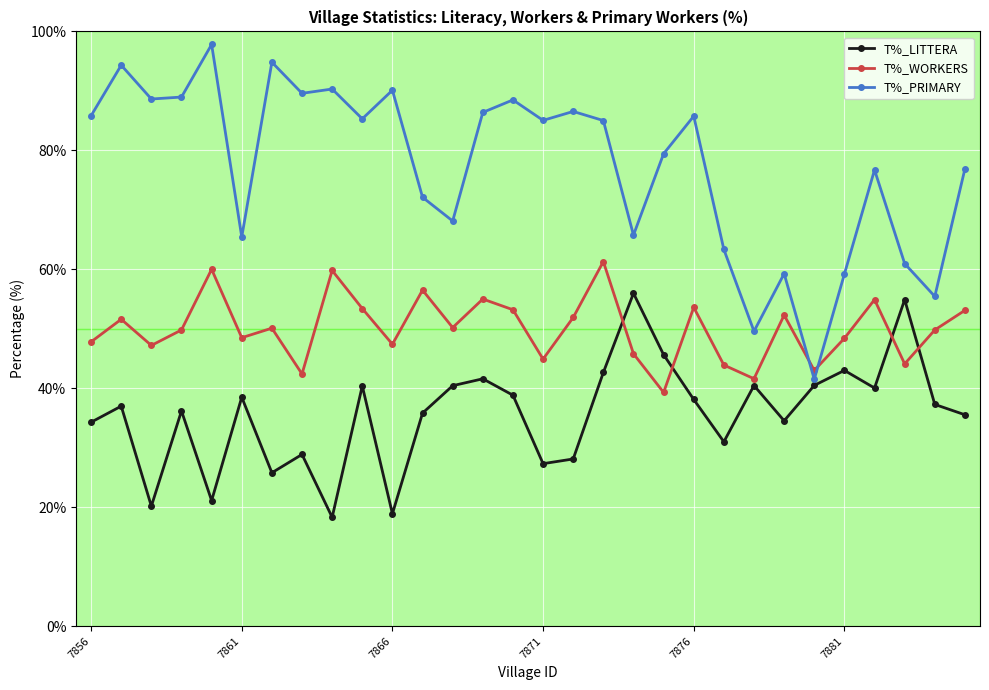

What is the difference between the second highest and minimum values in the T%_LITTERA series?

36.6